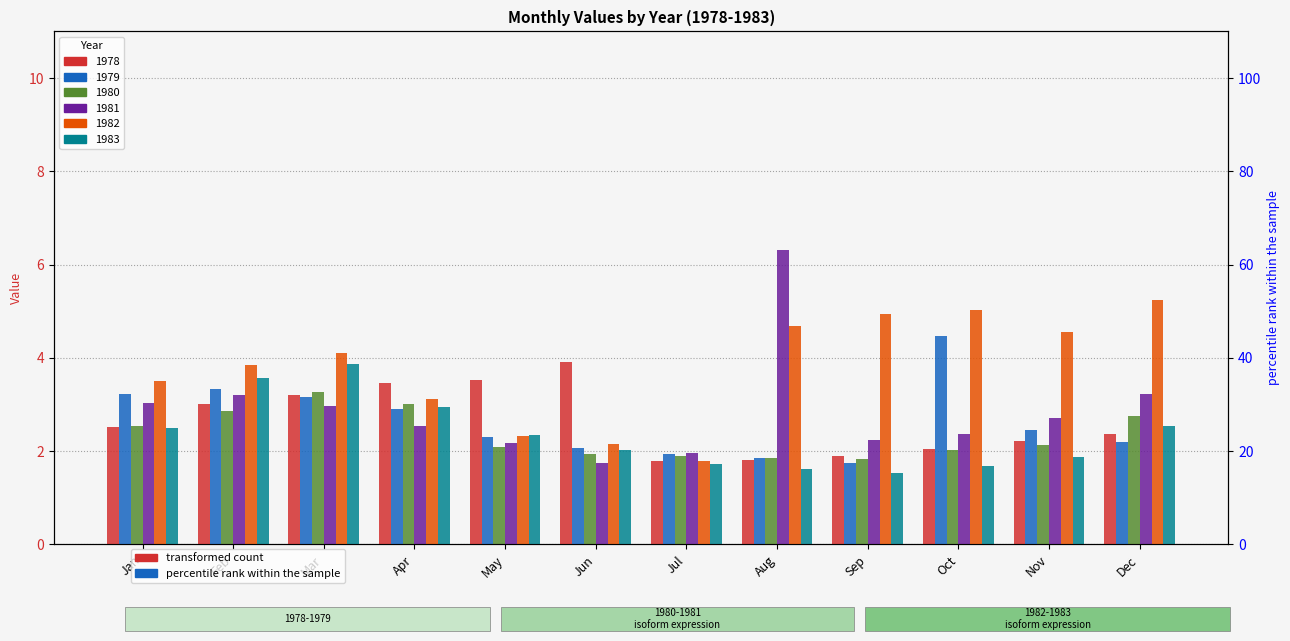

What is the sum of the 1983 values at Jun and Dec?

4.6